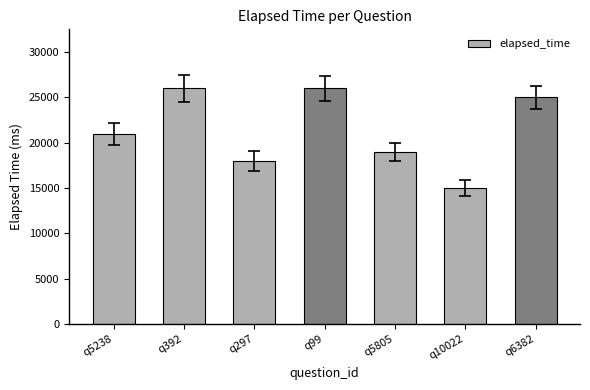

What is the smallest value displayed?

15000